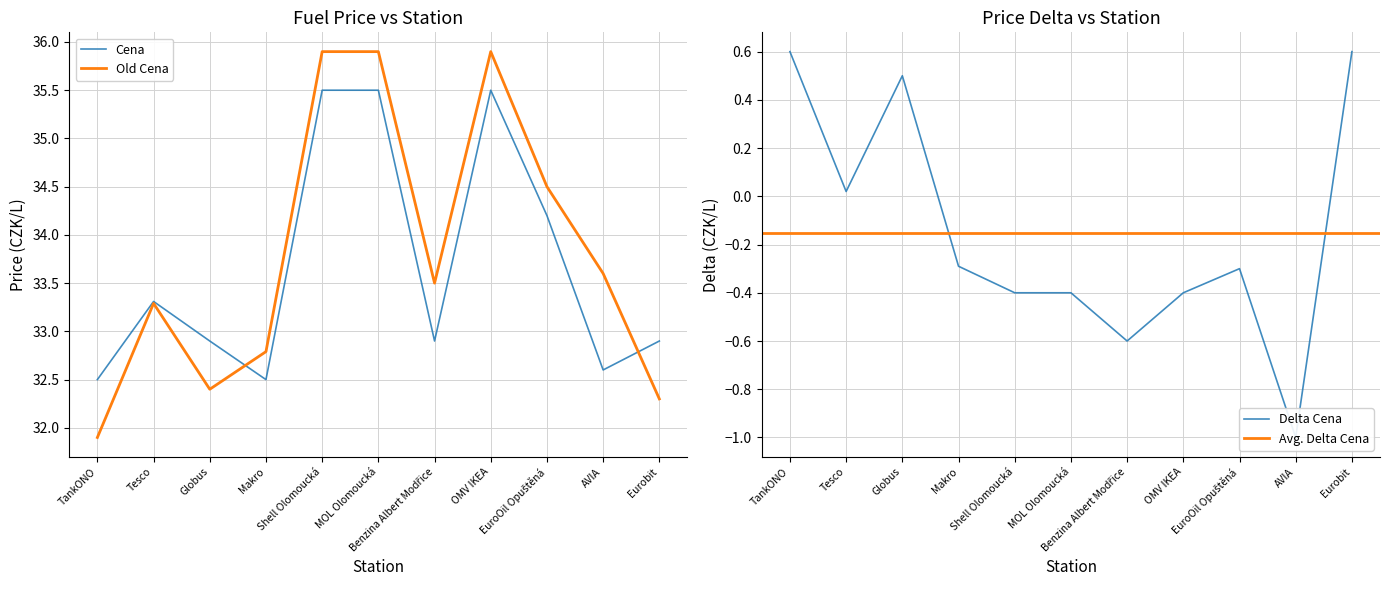

True or false: Delta Cena and Old Cena intersect in this chart.

False